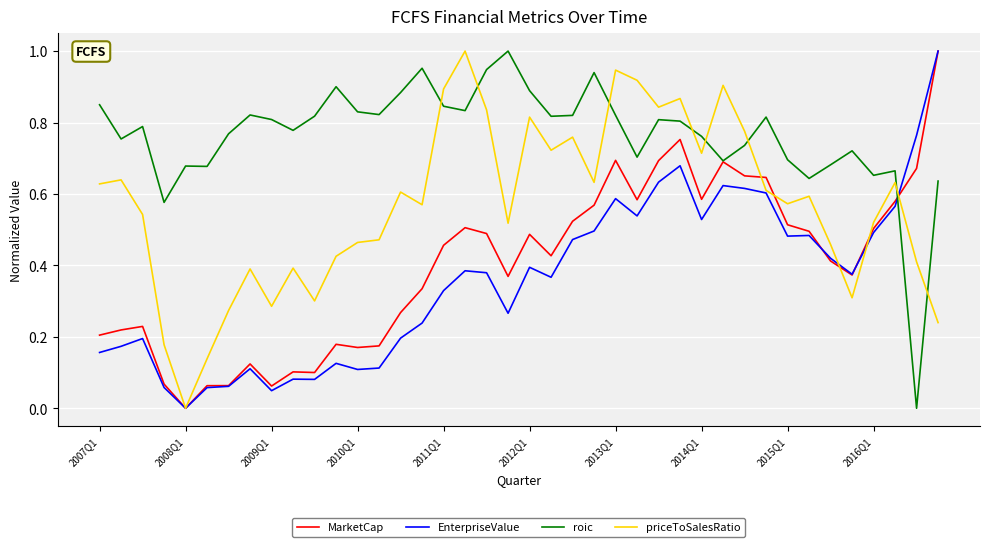

How many lines are shown in the chart?

4